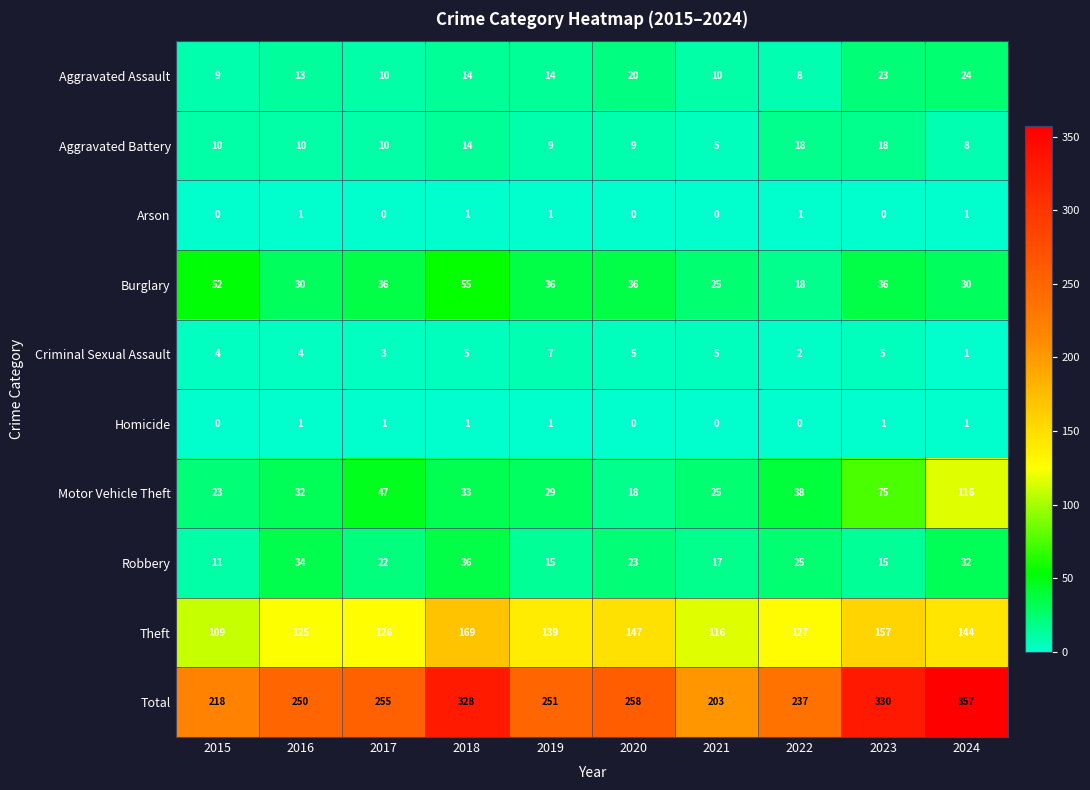

Rank the series at 2023 from highest to lowest value.

Total, Theft, Motor Vehicle Theft, Burglary, Aggravated Assault, Aggravated Battery, Robbery, Criminal Sexual Assault, Homicide, Arson